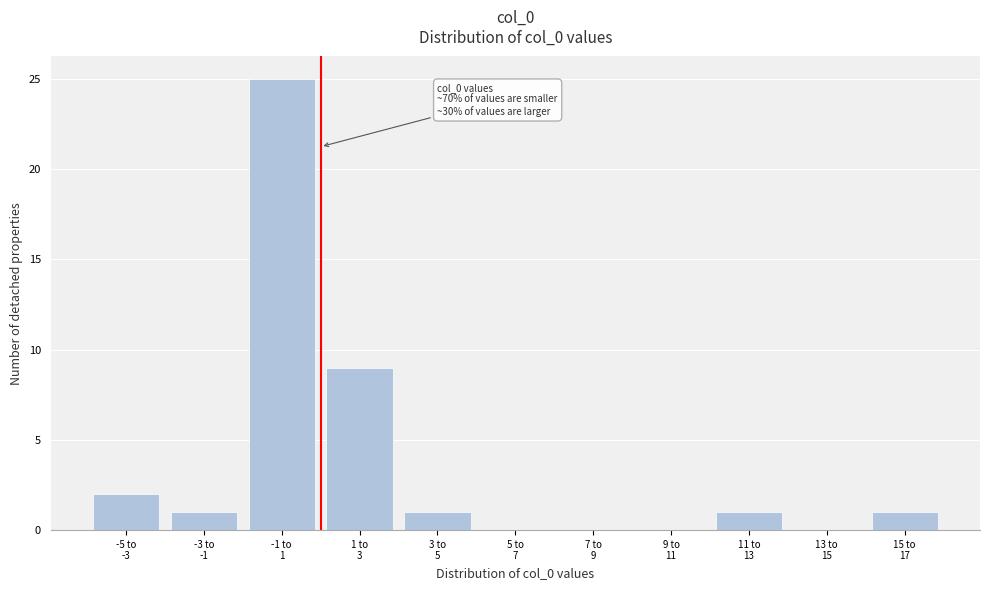

What is the sum of all values?

40